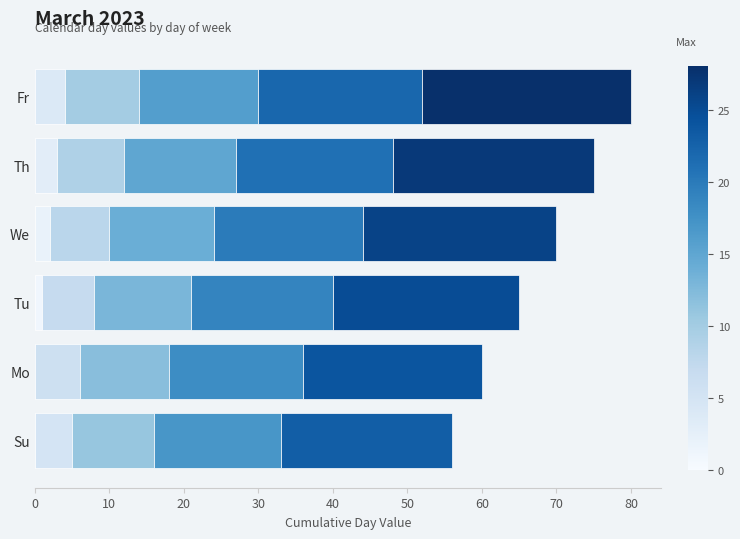

How many distinct data groups are displayed?

5